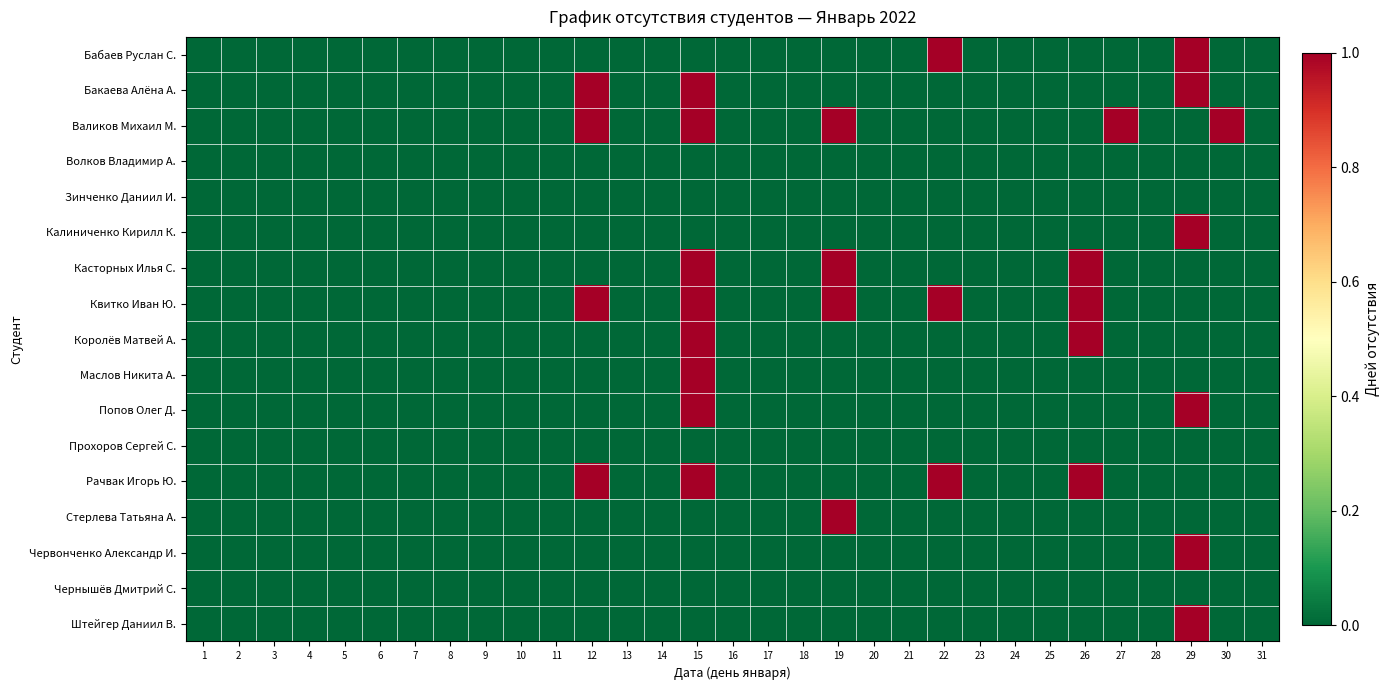

Reading left to right, transcribe all the data shown in this chart.

Бабаев Руслан С.: 1=0	2=0	3=0	4=0	5=0	6=0	7=0	8=0	9=0	10=0	11=0	12=0	13=0	14=0	15=0	16=0	17=0	18=0	19=0	20=0	21=0	22=1	23=0	24=0	25=0	26=0	27=0	28=0	29=1	30=0	31=0
Бакаева Алёна А.: 1=0	2=0	3=0	4=0	5=0	6=0	7=0	8=0	9=0	10=0	11=0	12=1	13=0	14=0	15=1	16=0	17=0	18=0	19=0	20=0	21=0	22=0	23=0	24=0	25=0	26=0	27=0	28=0	29=1	30=0	31=0
Валиков Михаил М.: 1=0	2=0	3=0	4=0	5=0	6=0	7=0	8=0	9=0	10=0	11=0	12=1	13=0	14=0	15=1	16=0	17=0	18=0	19=1	20=0	21=0	22=0	23=0	24=0	25=0	26=0	27=1	28=0	29=0	30=1	31=0
Волков Владимир А.: 1=0	2=0	3=0	4=0	5=0	6=0	7=0	8=0	9=0	10=0	11=0	12=0	13=0	14=0	15=0	16=0	17=0	18=0	19=0	20=0	21=0	22=0	23=0	24=0	25=0	26=0	27=0	28=0	29=0	30=0	31=0
Зинченко Даниил И.: 1=0	2=0	3=0	4=0	5=0	6=0	7=0	8=0	9=0	10=0	11=0	12=0	13=0	14=0	15=0	16=0	17=0	18=0	19=0	20=0	21=0	22=0	23=0	24=0	25=0	26=0	27=0	28=0	29=0	30=0	31=0
Калиниченко Кирилл К.: 1=0	2=0	3=0	4=0	5=0	6=0	7=0	8=0	9=0	10=0	11=0	12=0	13=0	14=0	15=0	16=0	17=0	18=0	19=0	20=0	21=0	22=0	23=0	24=0	25=0	26=0	27=0	28=0	29=1	30=0	31=0
Касторных Илья С.: 1=0	2=0	3=0	4=0	5=0	6=0	7=0	8=0	9=0	10=0	11=0	12=0	13=0	14=0	15=1	16=0	17=0	18=0	19=1	20=0	21=0	22=0	23=0	24=0	25=0	26=1	27=0	28=0	29=0	30=0	31=0
Квитко Иван Ю.: 1=0	2=0	3=0	4=0	5=0	6=0	7=0	8=0	9=0	10=0	11=0	12=1	13=0	14=0	15=1	16=0	17=0	18=0	19=1	20=0	21=0	22=1	23=0	24=0	25=0	26=1	27=0	28=0	29=0	30=0	31=0
Королёв Матвей А.: 1=0	2=0	3=0	4=0	5=0	6=0	7=0	8=0	9=0	10=0	11=0	12=0	13=0	14=0	15=1	16=0	17=0	18=0	19=0	20=0	21=0	22=0	23=0	24=0	25=0	26=1	27=0	28=0	29=0	30=0	31=0
Маслов Никита А.: 1=0	2=0	3=0	4=0	5=0	6=0	7=0	8=0	9=0	10=0	11=0	12=0	13=0	14=0	15=1	16=0	17=0	18=0	19=0	20=0	21=0	22=0	23=0	24=0	25=0	26=0	27=0	28=0	29=0	30=0	31=0
Попов Олег Д.: 1=0	2=0	3=0	4=0	5=0	6=0	7=0	8=0	9=0	10=0	11=0	12=0	13=0	14=0	15=1	16=0	17=0	18=0	19=0	20=0	21=0	22=0	23=0	24=0	25=0	26=0	27=0	28=0	29=1	30=0	31=0
Прохоров Сергей С.: 1=0	2=0	3=0	4=0	5=0	6=0	7=0	8=0	9=0	10=0	11=0	12=0	13=0	14=0	15=0	16=0	17=0	18=0	19=0	20=0	21=0	22=0	23=0	24=0	25=0	26=0	27=0	28=0	29=0	30=0	31=0
Рачвак Игорь Ю.: 1=0	2=0	3=0	4=0	5=0	6=0	7=0	8=0	9=0	10=0	11=0	12=1	13=0	14=0	15=1	16=0	17=0	18=0	19=0	20=0	21=0	22=1	23=0	24=0	25=0	26=1	27=0	28=0	29=0	30=0	31=0
Стерлева Татьяна А.: 1=0	2=0	3=0	4=0	5=0	6=0	7=0	8=0	9=0	10=0	11=0	12=0	13=0	14=0	15=0	16=0	17=0	18=0	19=1	20=0	21=0	22=0	23=0	24=0	25=0	26=0	27=0	28=0	29=0	30=0	31=0
Червонченко Александр И.: 1=0	2=0	3=0	4=0	5=0	6=0	7=0	8=0	9=0	10=0	11=0	12=0	13=0	14=0	15=0	16=0	17=0	18=0	19=0	20=0	21=0	22=0	23=0	24=0	25=0	26=0	27=0	28=0	29=1	30=0	31=0
Чернышёв Дмитрий С.: 1=0	2=0	3=0	4=0	5=0	6=0	7=0	8=0	9=0	10=0	11=0	12=0	13=0	14=0	15=0	16=0	17=0	18=0	19=0	20=0	21=0	22=0	23=0	24=0	25=0	26=0	27=0	28=0	29=0	30=0	31=0
Штейгер Даниил В.: 1=0	2=0	3=0	4=0	5=0	6=0	7=0	8=0	9=0	10=0	11=0	12=0	13=0	14=0	15=0	16=0	17=0	18=0	19=0	20=0	21=0	22=0	23=0	24=0	25=0	26=0	27=0	28=0	29=1	30=0	31=0